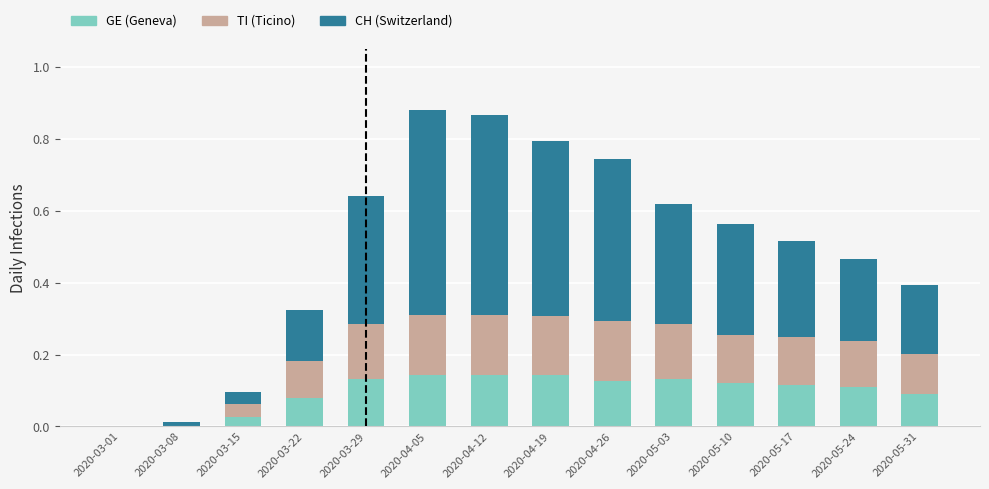

What is the total value across all series at 2020-05-24?

0.5